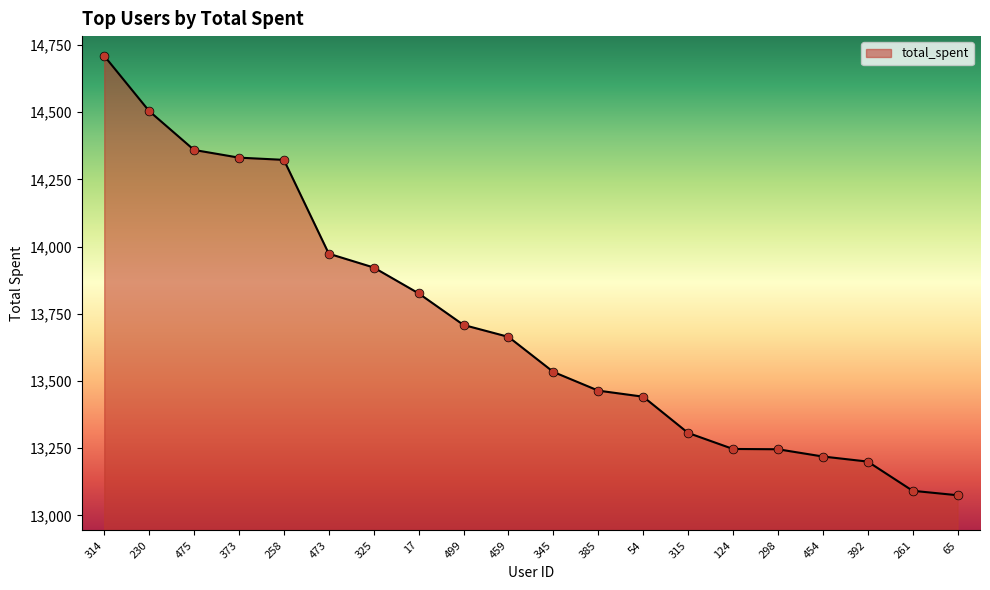

What is the change in value from 373 to 473?

-357.3